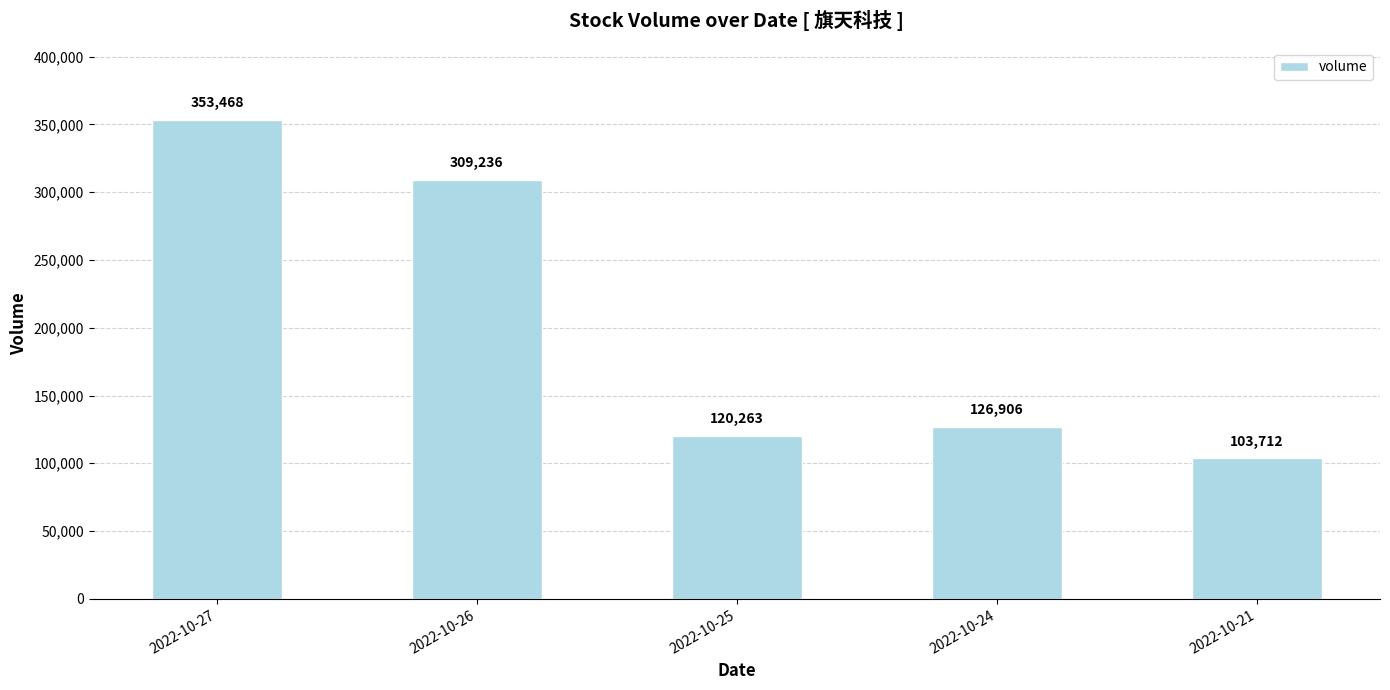

Are the bars horizontal?

No